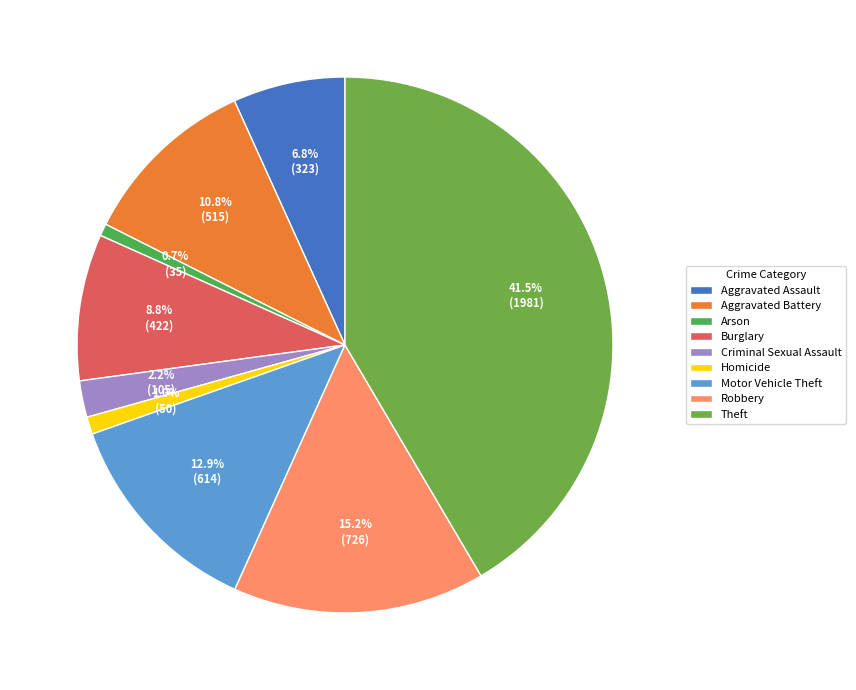

What is the largest slice in the pie chart?

Theft